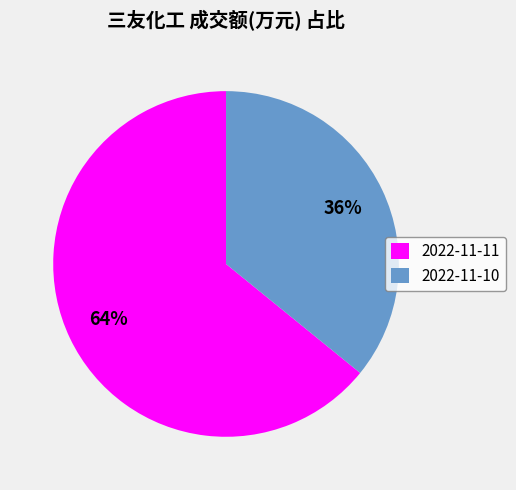

What percentage is the 2022-11-10 slice, to the nearest percent?

36%